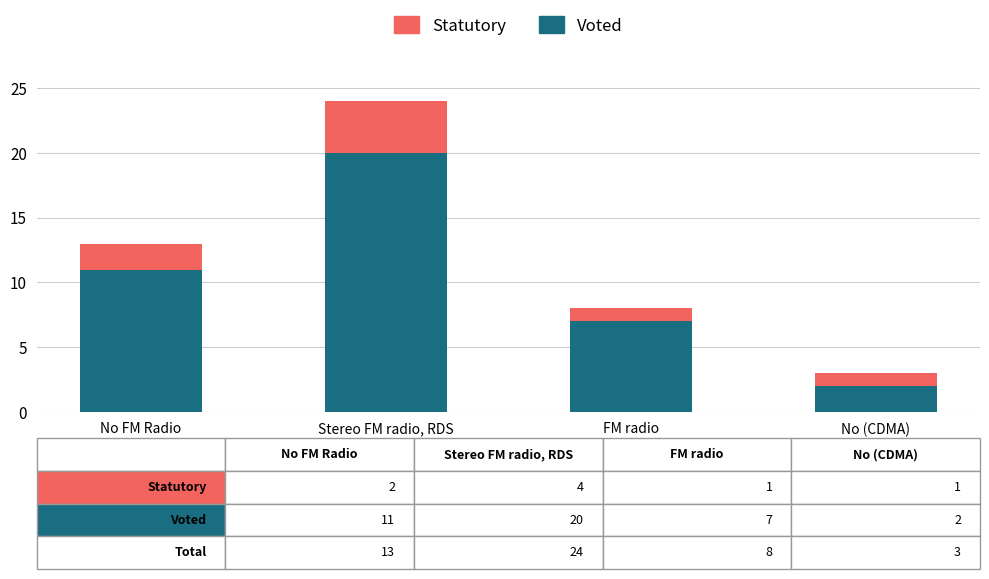

Reading left to right, what are the values for Voted?

11	20	7	2